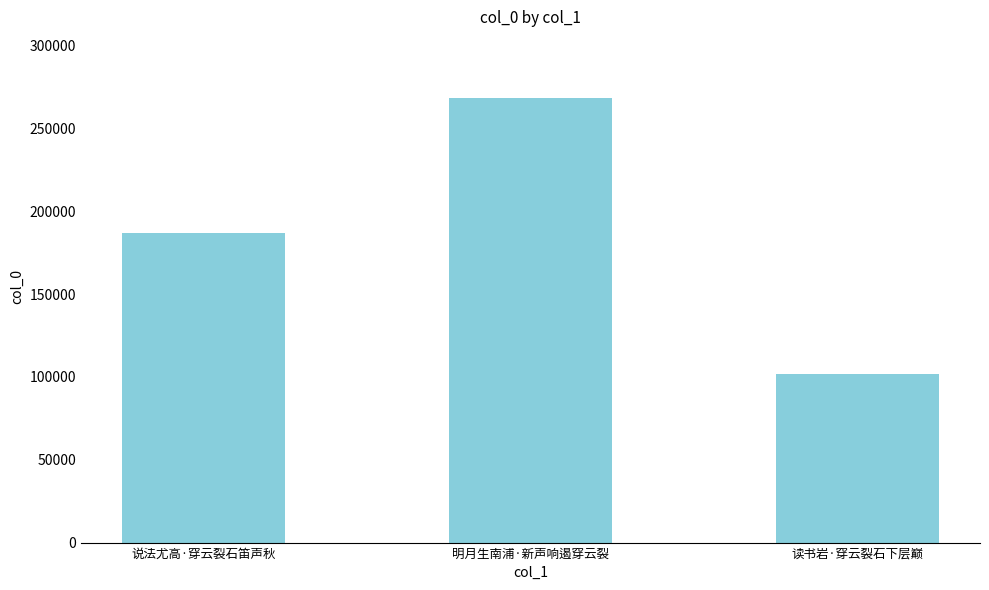

What is the label of the 1st bar from the right?

读书岩·穿云裂石下层巅